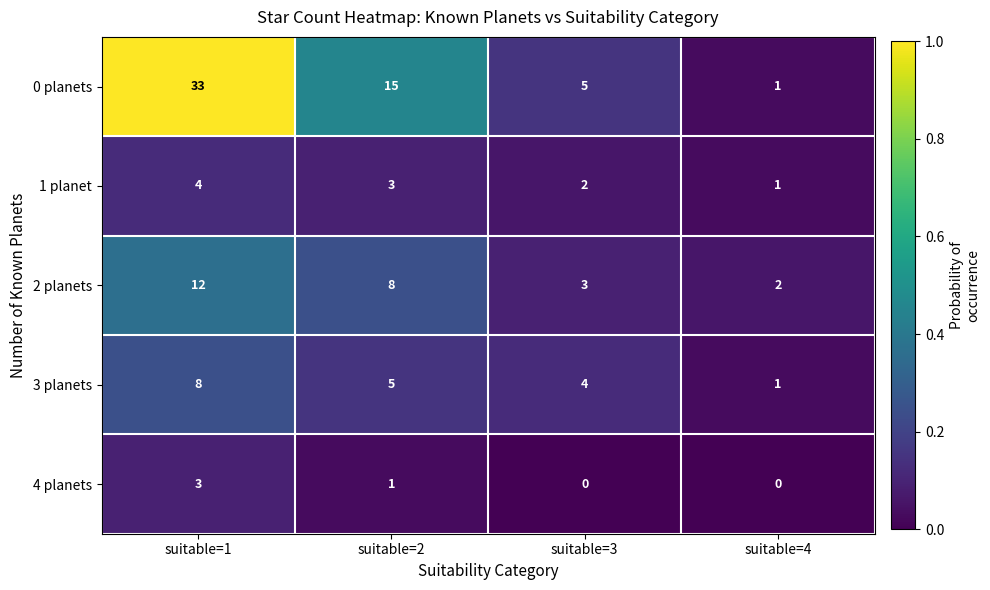

At how many categories does at least one series exceed 0?

4